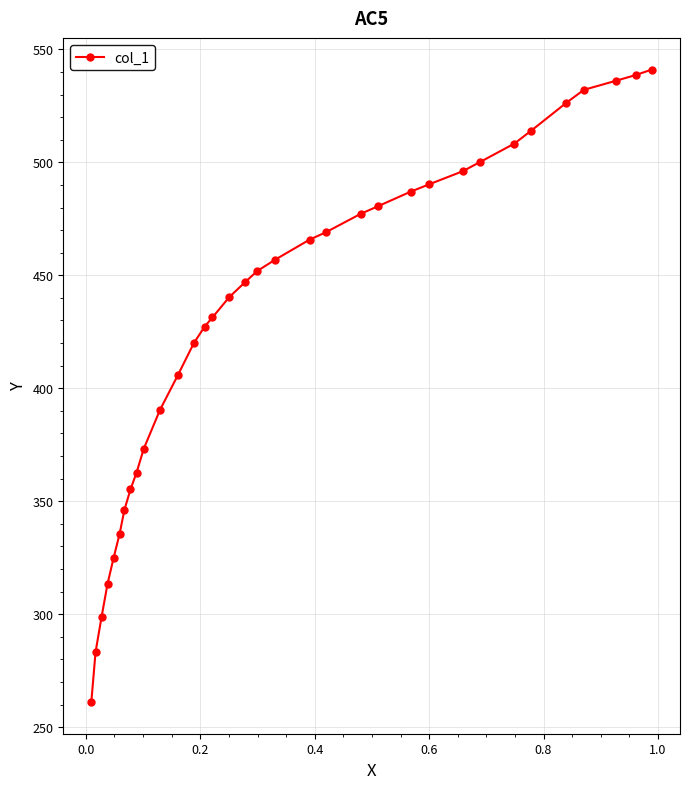

What is the average value?

432.0